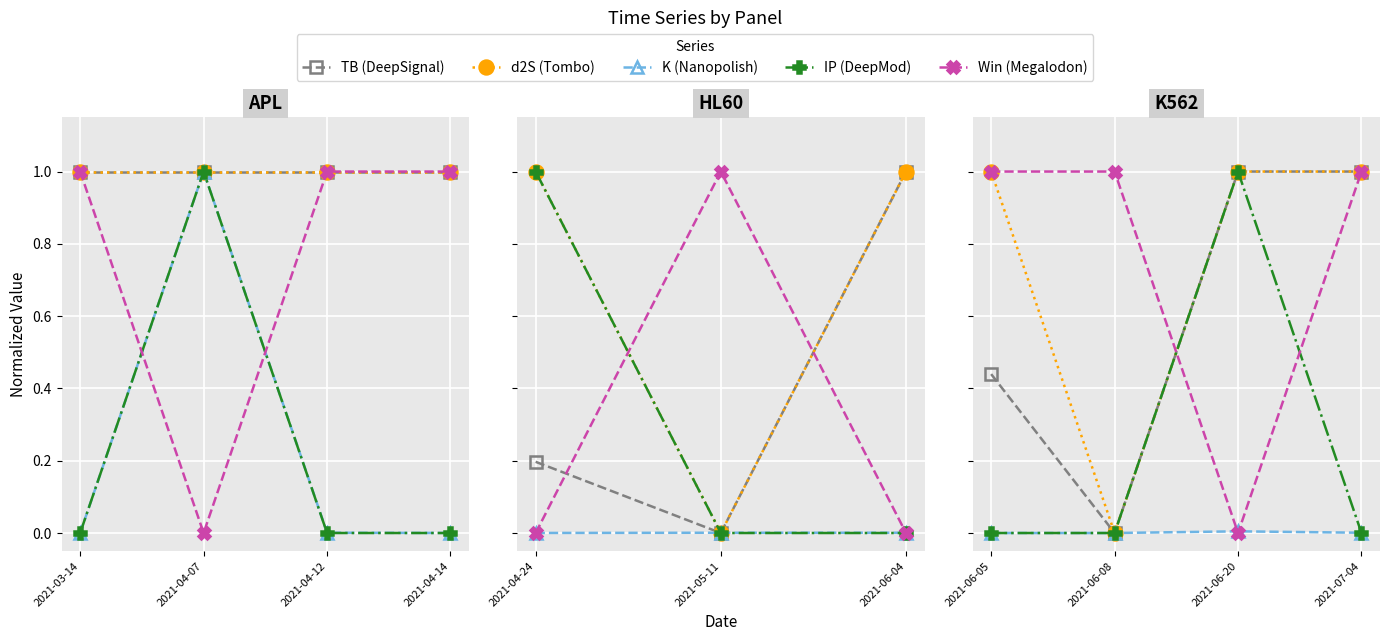

What is the label of the 1st point from the right?

2021-04-14